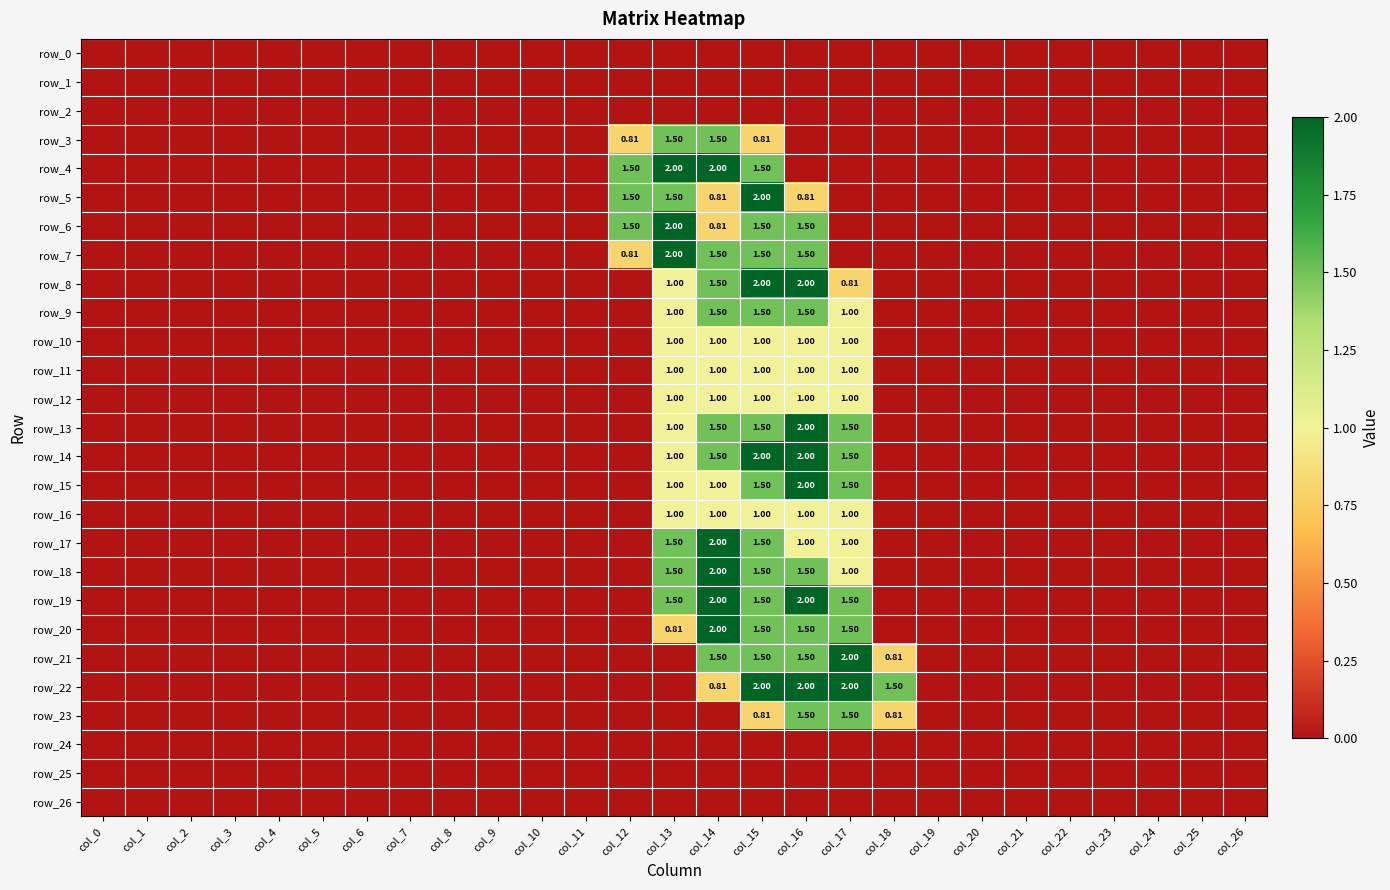

Which series has the widest spread of values?

row_4